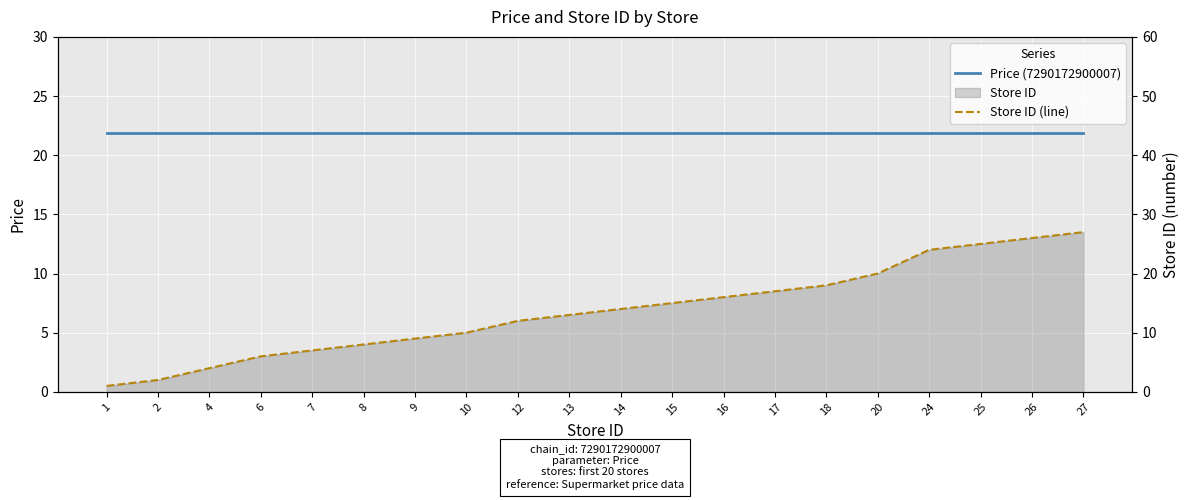

Between 8 and 14, which series saw the biggest shift?

Store ID (line)